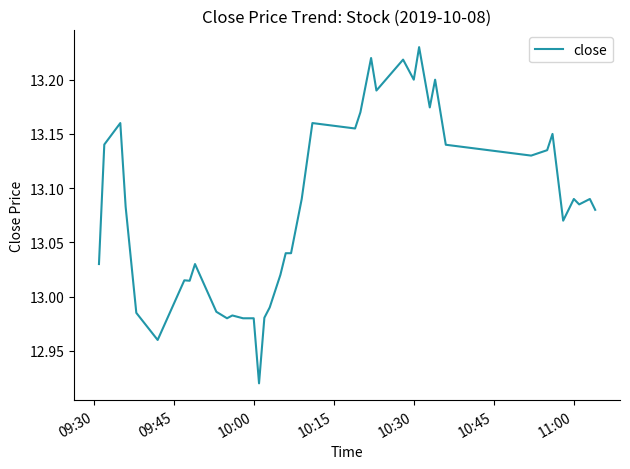

How many values are below 13?

10